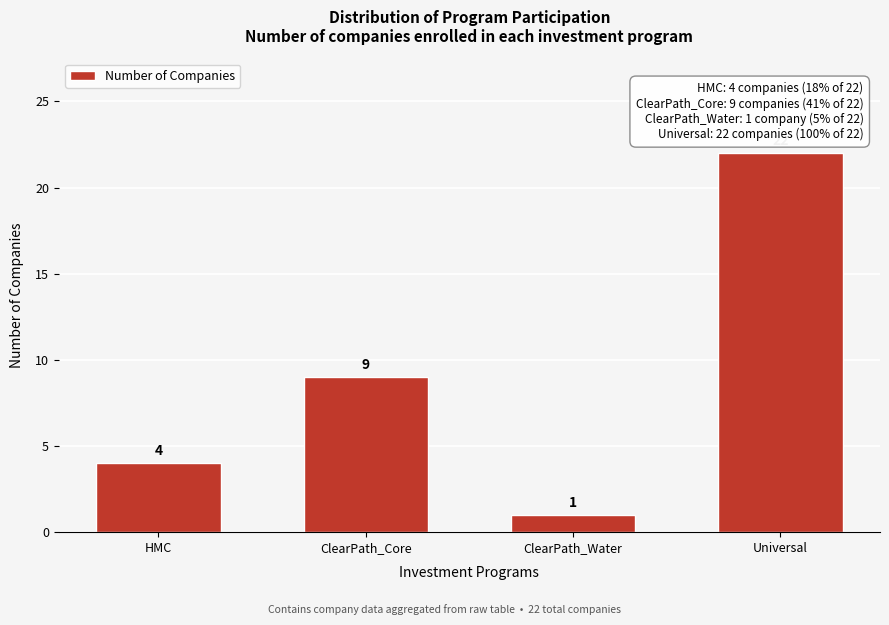

Reading left to right, extract all data points from this chart.

HMC=4	ClearPath_Core=9	ClearPath_Water=1	Universal=22